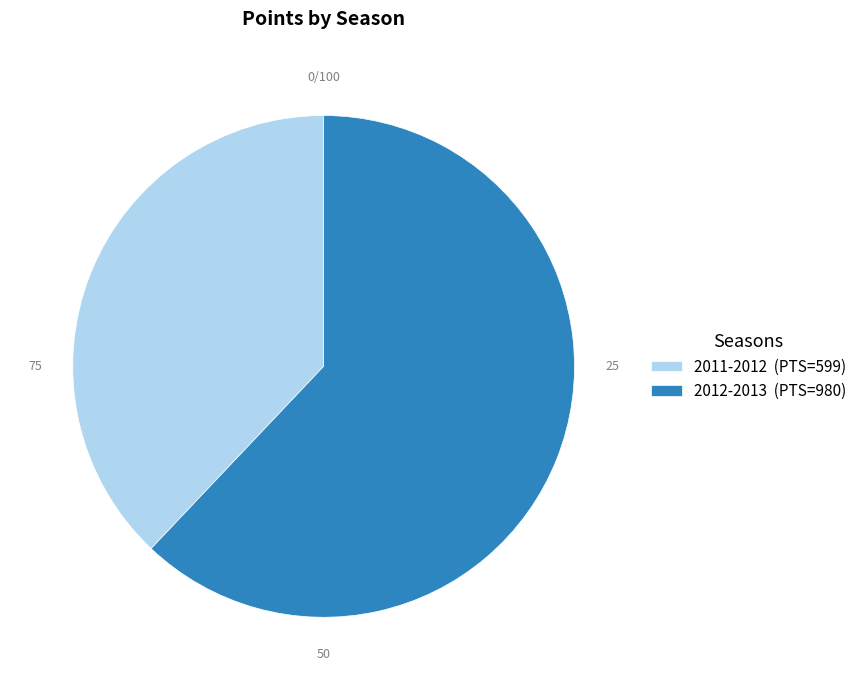

Is the sum of 2011-2012 (PTS=599) and 2012-2013 (PTS=980) greater than half?

Yes